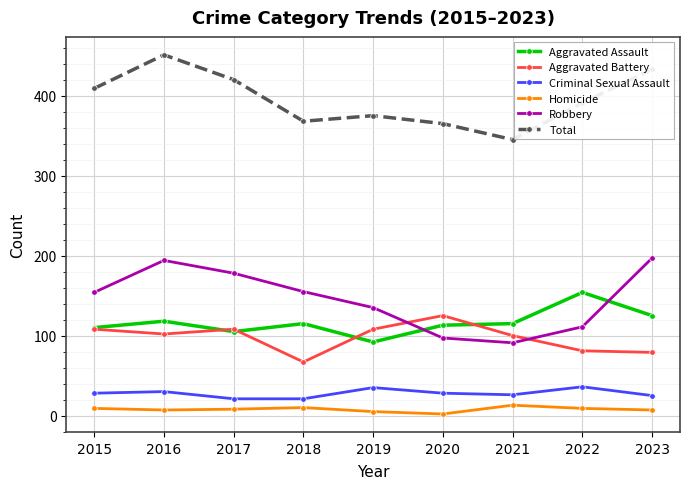

True or false: Aggravated Assault has more than 0 points higher than both neighbors.

True